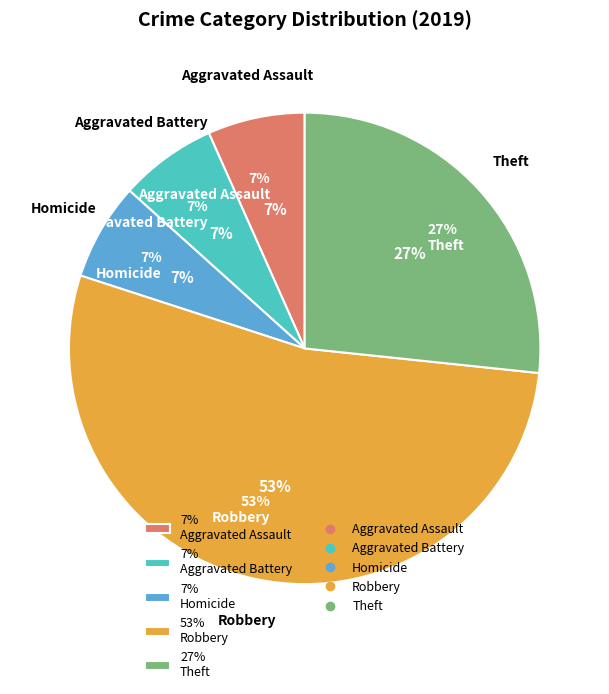

What is the largest slice in the pie chart?

Robbery